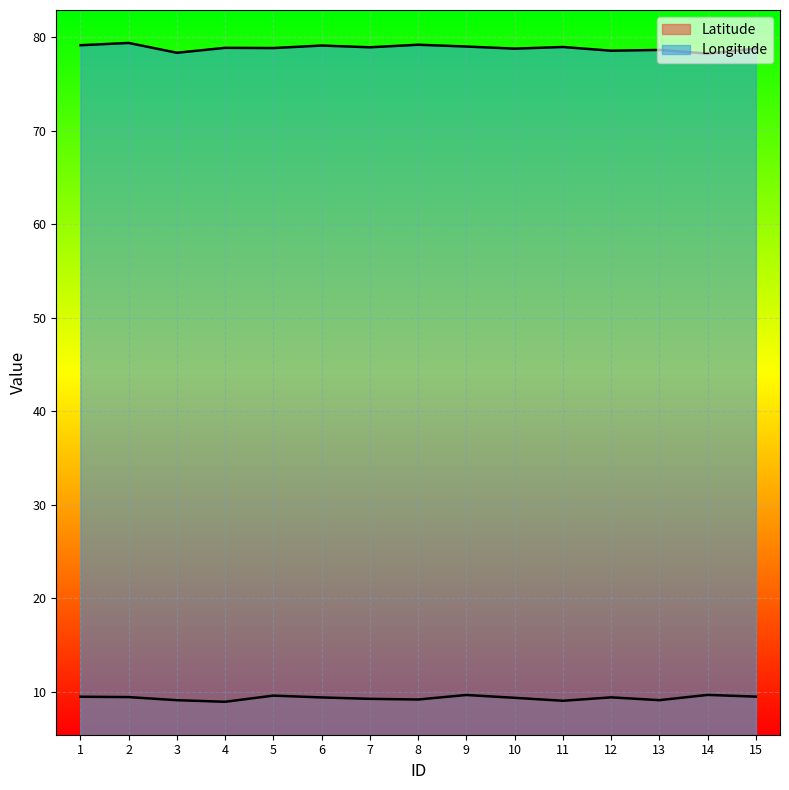

What is the average value of the Latitude series?

9.3